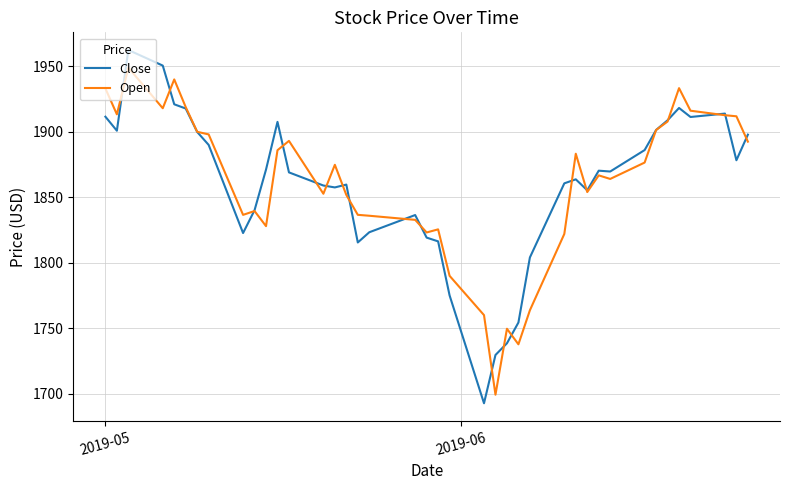

What is the minimum value for Open?

1699.2